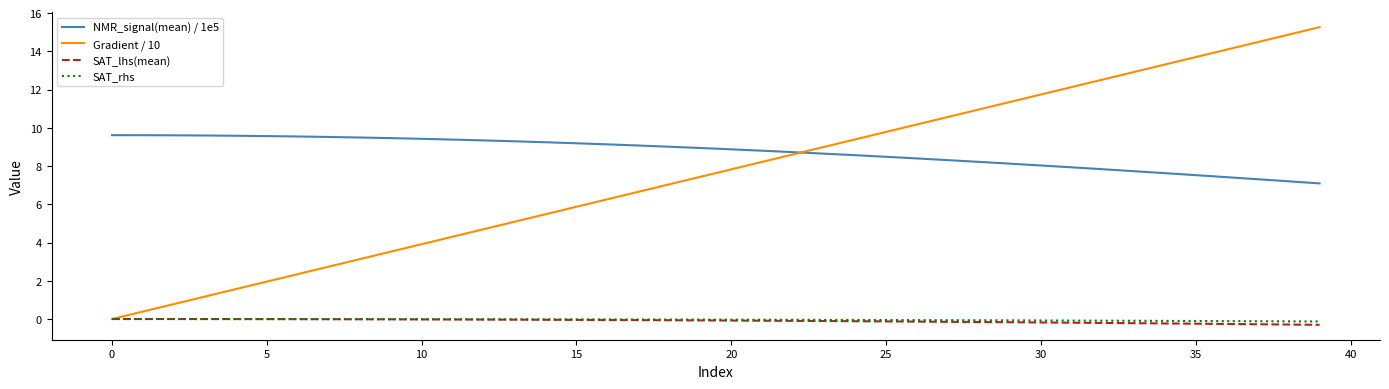

What is the lowest value of the SAT_lhs(mean) series?

-0.3